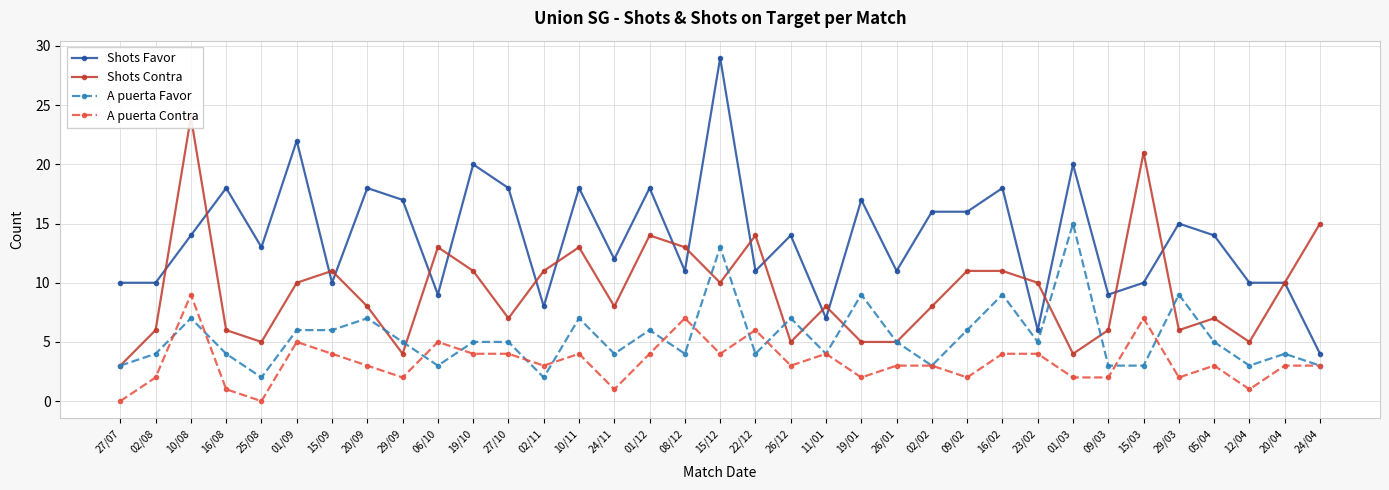

At which category is the sum across all series the highest?

15/12